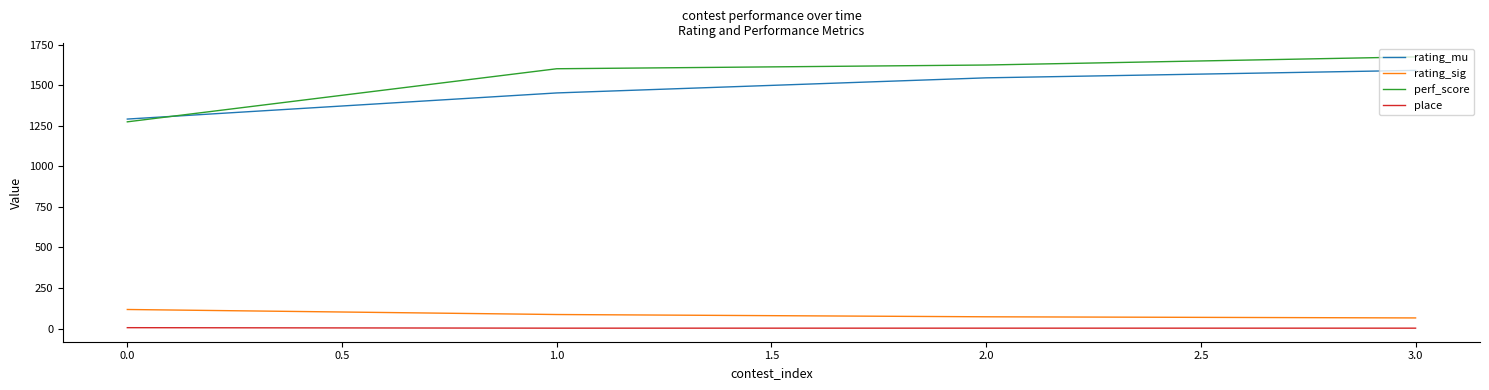

Which series has the largest range (max minus min)?

perf_score